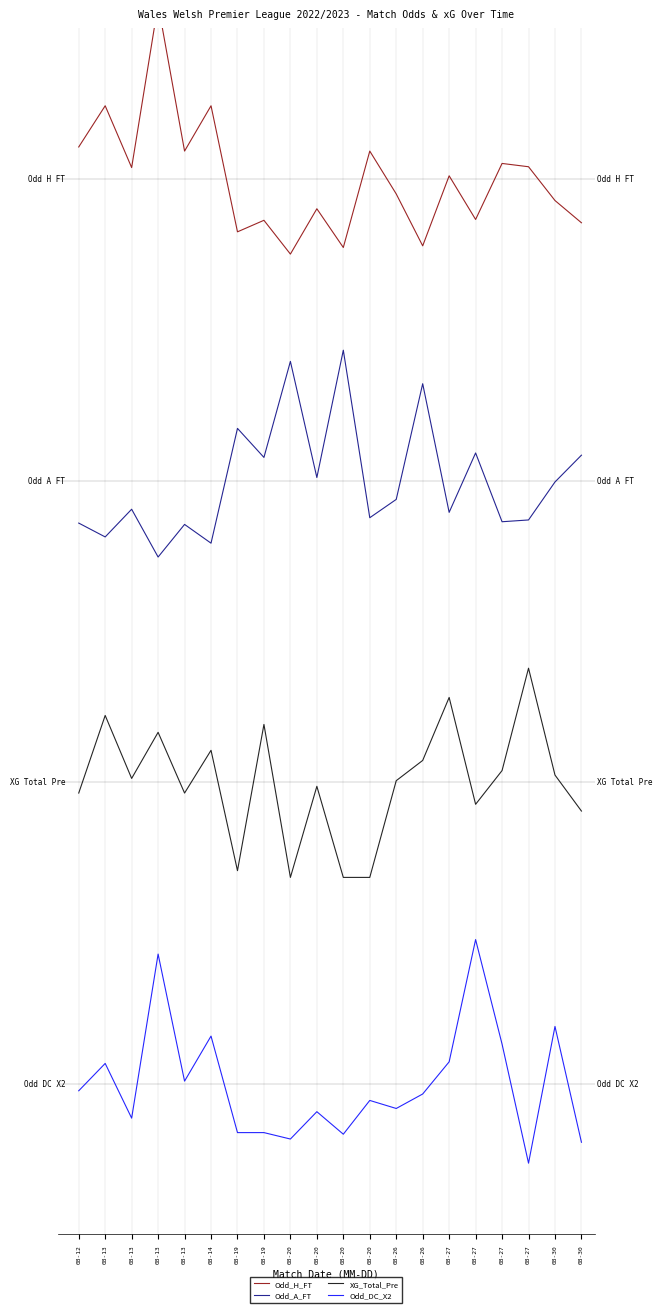

What is the average value of the Odd_A_FT series?

3.6